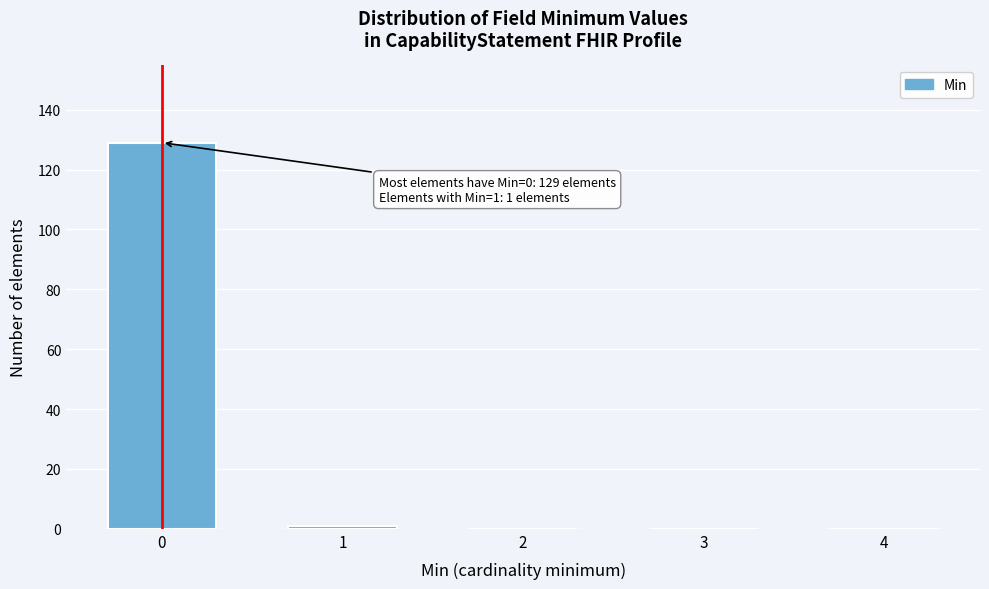

Reading left to right, list all the values displayed in this chart.

0=129	1=1	2=0	3=0	4=0